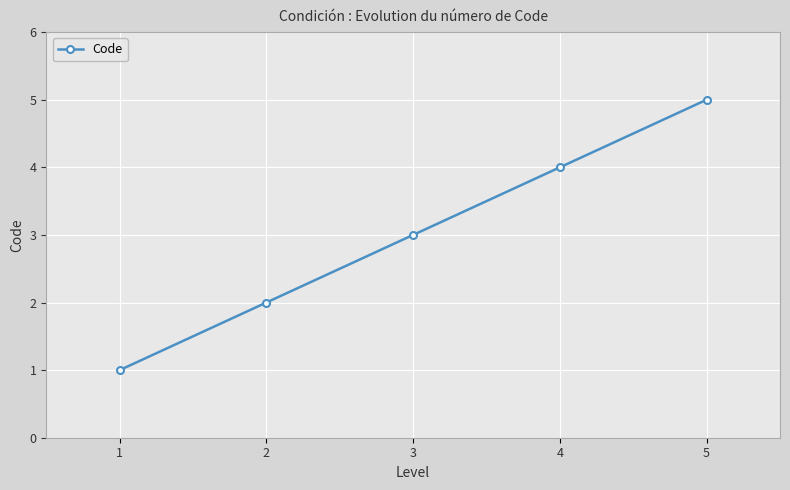

True or false: the data has more than 0 interior local peaks.

False